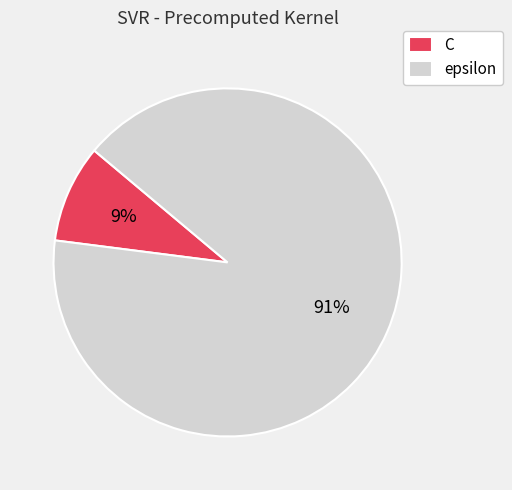

To the nearest percent, what percentage of the pie is epsilon?

91%